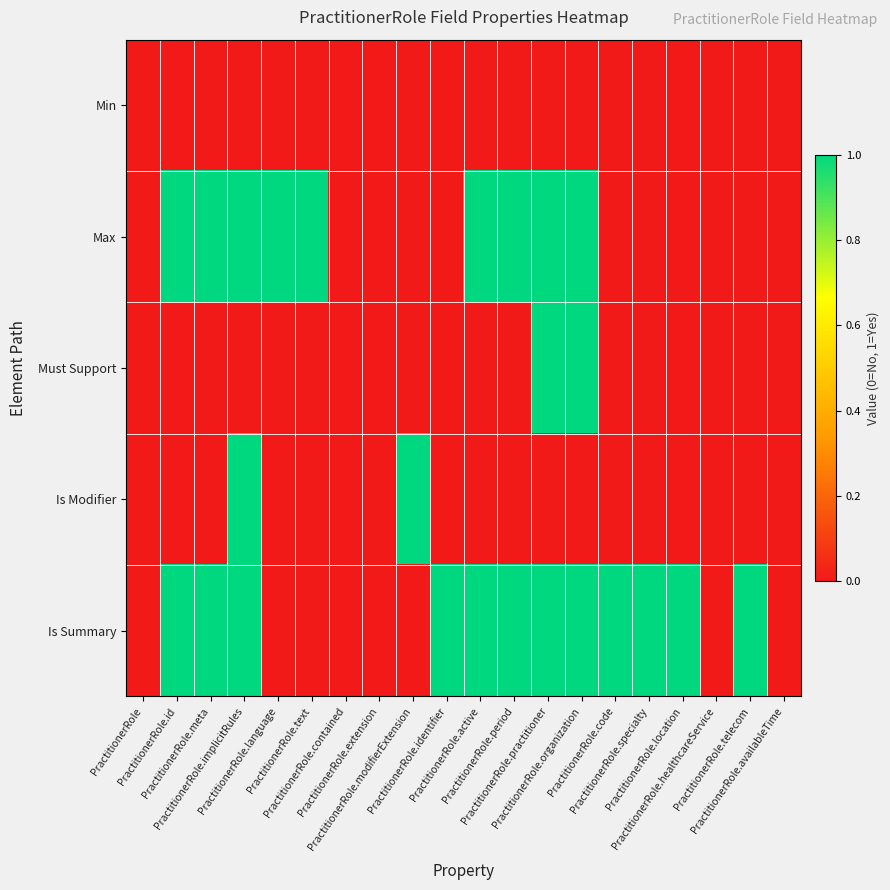

Reading right to left, list all the values displayed in this chart.

Min: PractitionerRole.availableTime=0	PractitionerRole.telecom=0	PractitionerRole.healthcareService=0	PractitionerRole.location=0	PractitionerRole.specialty=0	PractitionerRole.code=0	PractitionerRole.organization=0	PractitionerRole.practitioner=0	PractitionerRole.period=0	PractitionerRole.active=0	PractitionerRole.identifier=0	PractitionerRole.modifierExtension=0	PractitionerRole.extension=0	PractitionerRole.contained=0	PractitionerRole.text=0	PractitionerRole.language=0	PractitionerRole.implicitRules=0	PractitionerRole.meta=0	PractitionerRole.id=0	PractitionerRole=0
Max: PractitionerRole.availableTime=0	PractitionerRole.telecom=0	PractitionerRole.healthcareService=0	PractitionerRole.location=0	PractitionerRole.specialty=0	PractitionerRole.code=0	PractitionerRole.organization=1	PractitionerRole.practitioner=1	PractitionerRole.period=1	PractitionerRole.active=1	PractitionerRole.identifier=0	PractitionerRole.modifierExtension=0	PractitionerRole.extension=0	PractitionerRole.contained=0	PractitionerRole.text=1	PractitionerRole.language=1	PractitionerRole.implicitRules=1	PractitionerRole.meta=1	PractitionerRole.id=1	PractitionerRole=0
Must Support: PractitionerRole.availableTime=0	PractitionerRole.telecom=0	PractitionerRole.healthcareService=0	PractitionerRole.location=0	PractitionerRole.specialty=0	PractitionerRole.code=0	PractitionerRole.organization=1	PractitionerRole.practitioner=1	PractitionerRole.period=0	PractitionerRole.active=0	PractitionerRole.identifier=0	PractitionerRole.modifierExtension=0	PractitionerRole.extension=0	PractitionerRole.contained=0	PractitionerRole.text=0	PractitionerRole.language=0	PractitionerRole.implicitRules=0	PractitionerRole.meta=0	PractitionerRole.id=0	PractitionerRole=0
Is Modifier: PractitionerRole.availableTime=0	PractitionerRole.telecom=0	PractitionerRole.healthcareService=0	PractitionerRole.location=0	PractitionerRole.specialty=0	PractitionerRole.code=0	PractitionerRole.organization=0	PractitionerRole.practitioner=0	PractitionerRole.period=0	PractitionerRole.active=0	PractitionerRole.identifier=0	PractitionerRole.modifierExtension=1	PractitionerRole.extension=0	PractitionerRole.contained=0	PractitionerRole.text=0	PractitionerRole.language=0	PractitionerRole.implicitRules=1	PractitionerRole.meta=0	PractitionerRole.id=0	PractitionerRole=0
Is Summary: PractitionerRole.availableTime=0	PractitionerRole.telecom=1	PractitionerRole.healthcareService=0	PractitionerRole.location=1	PractitionerRole.specialty=1	PractitionerRole.code=1	PractitionerRole.organization=1	PractitionerRole.practitioner=1	PractitionerRole.period=1	PractitionerRole.active=1	PractitionerRole.identifier=1	PractitionerRole.modifierExtension=0	PractitionerRole.extension=0	PractitionerRole.contained=0	PractitionerRole.text=0	PractitionerRole.language=0	PractitionerRole.implicitRules=1	PractitionerRole.meta=1	PractitionerRole.id=1	PractitionerRole=0